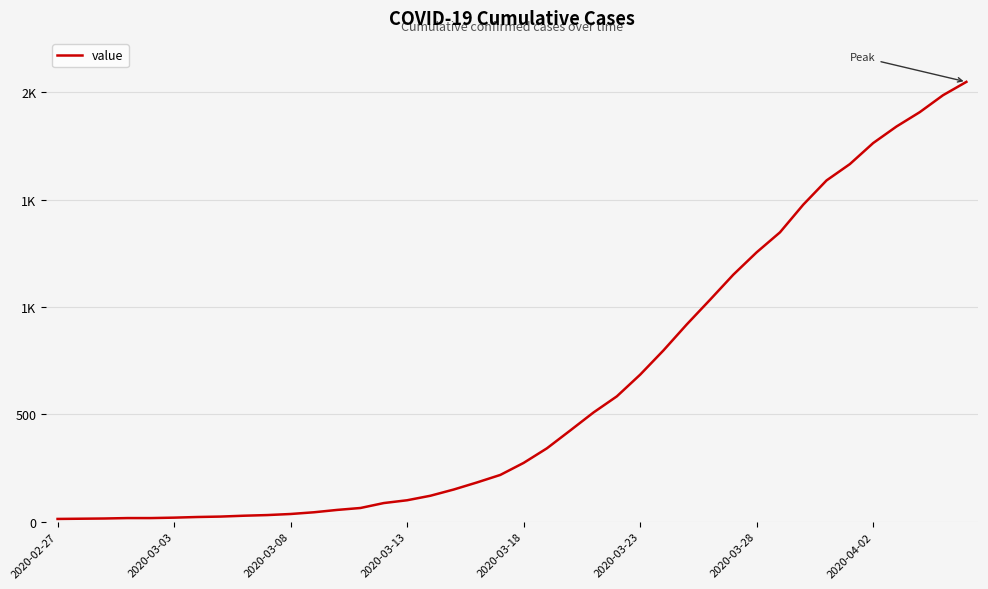

Does the chart have visible grid lines?

Yes